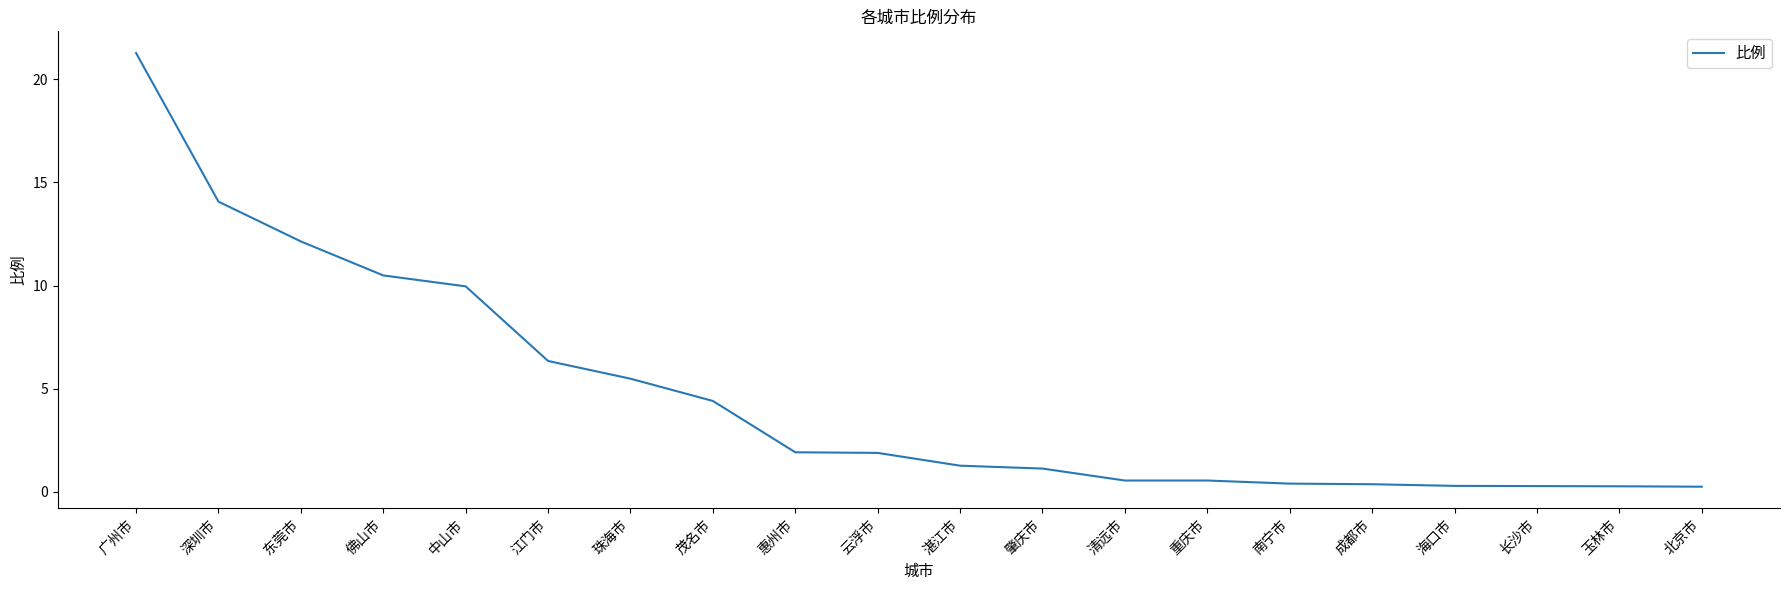

What is the difference between the maximum and minimum values?

21.0